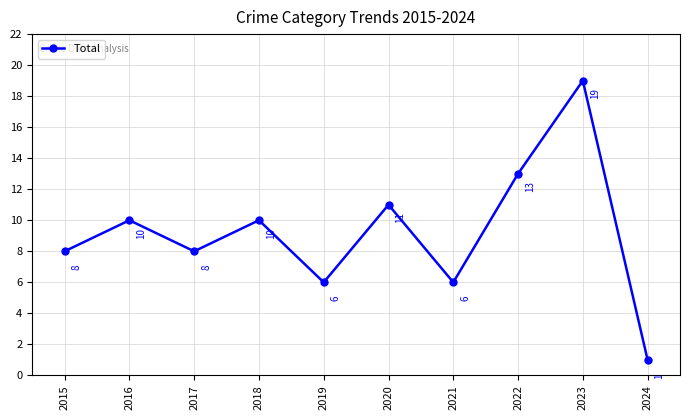

How many lines are shown in the chart?

1